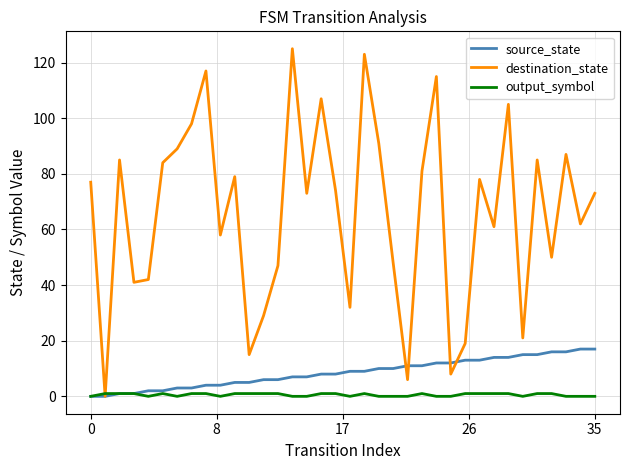

At how many categories does at least one series exceed 33?

28